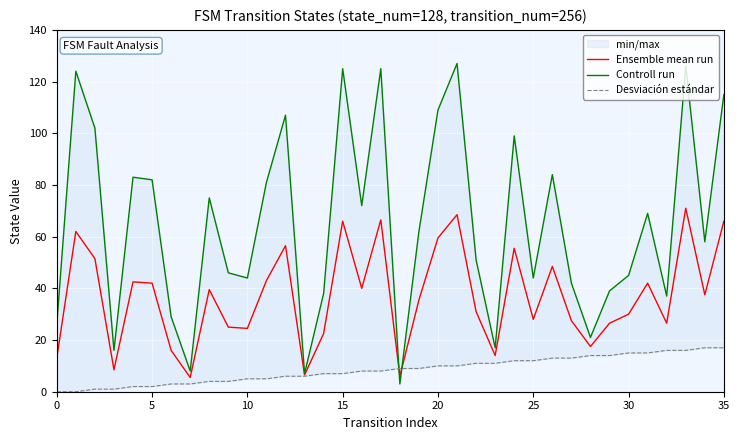

Is this an area chart (filled region under the line)?

No